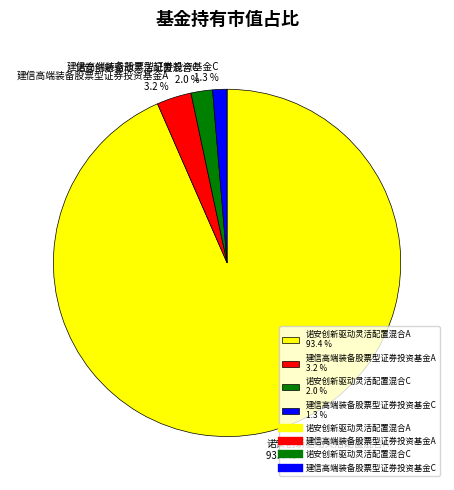

Is there any slice that represents more than half of the pie?

Yes